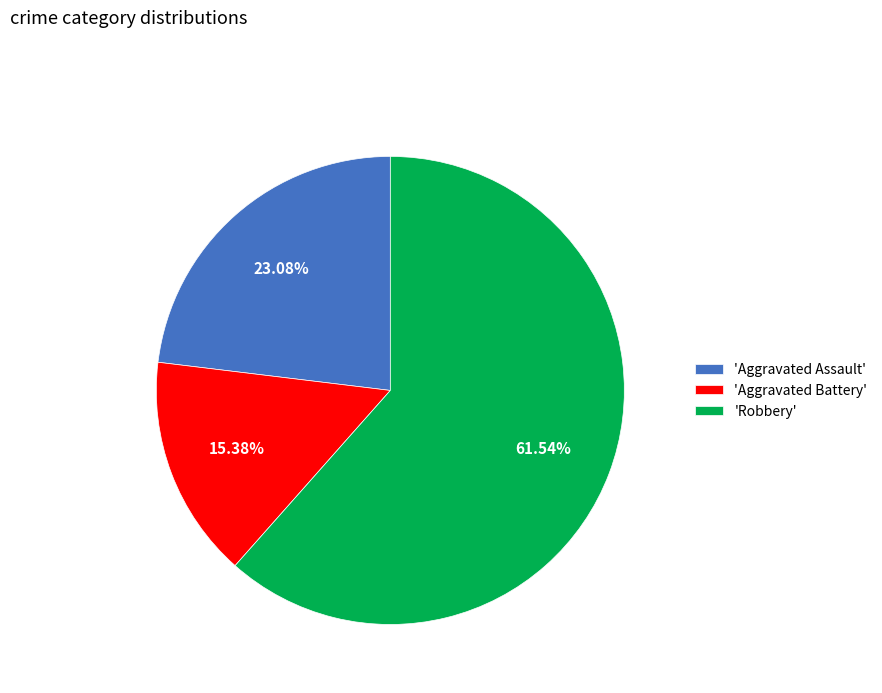

What is the majority slice?

'Robbery'